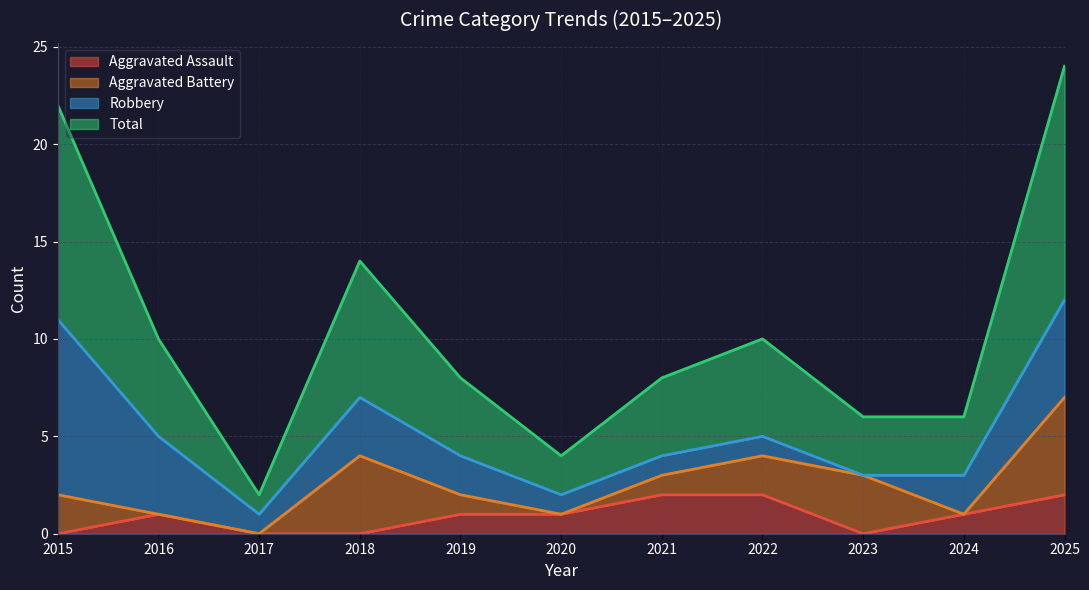

What are all the series names shown in the legend?

Aggravated Assault, Aggravated Battery, Robbery, Total